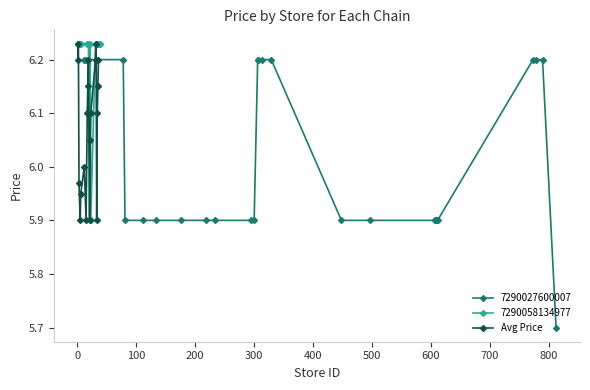

What is the minimum value for Avg Price?

5.9